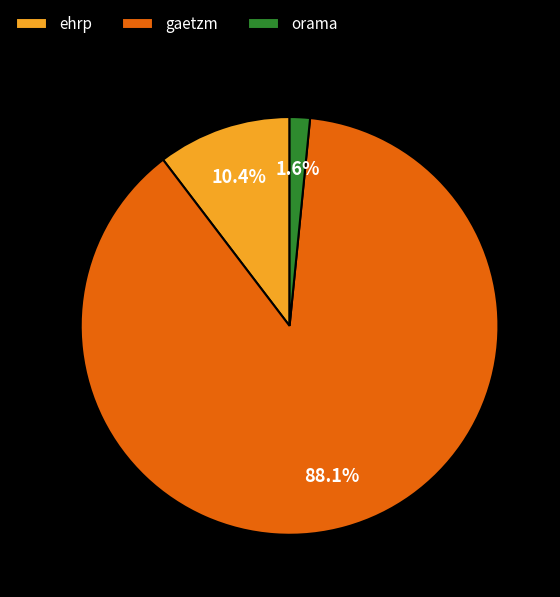

Is there a majority slice in this chart?

Yes